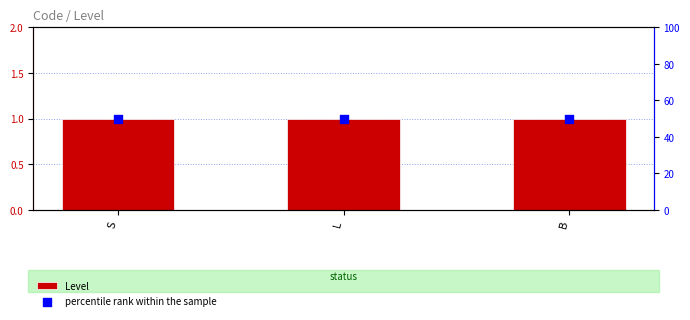

Which series contains the highest Y value?

percentile rank within the sample